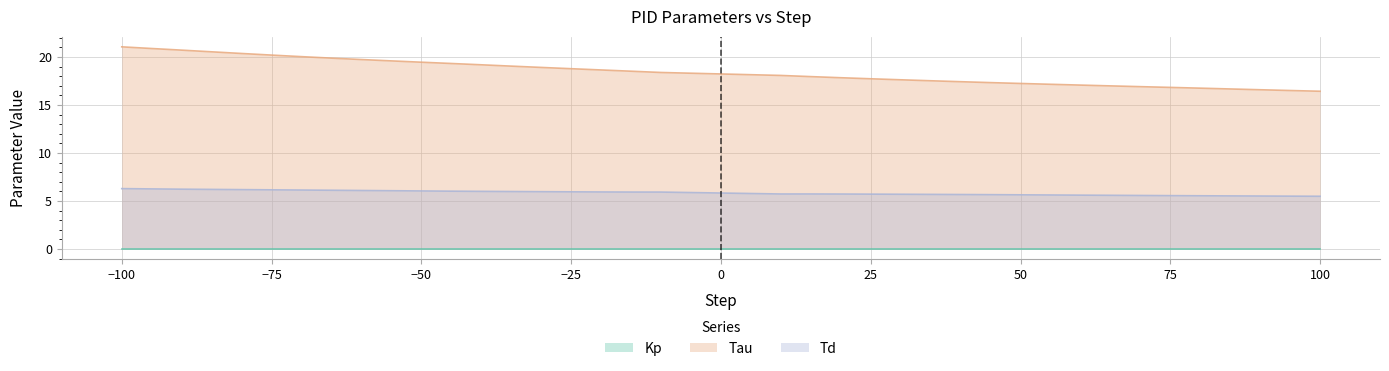

True or false: Kp and Td cross at least once.

False